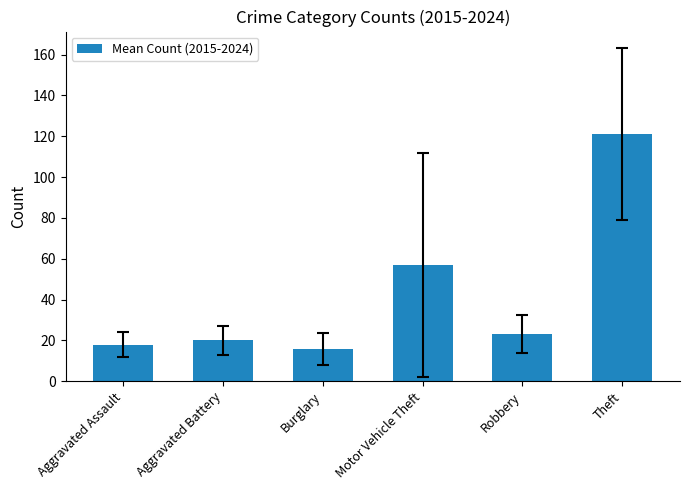

Are the bars grouped side by side (vs. stacked)?

No